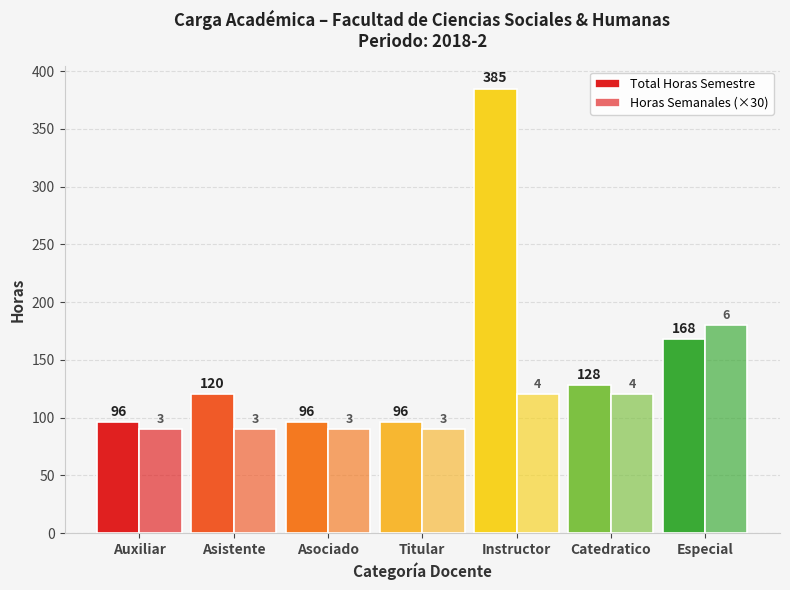

What is the total value across all series at Auxiliar?

186